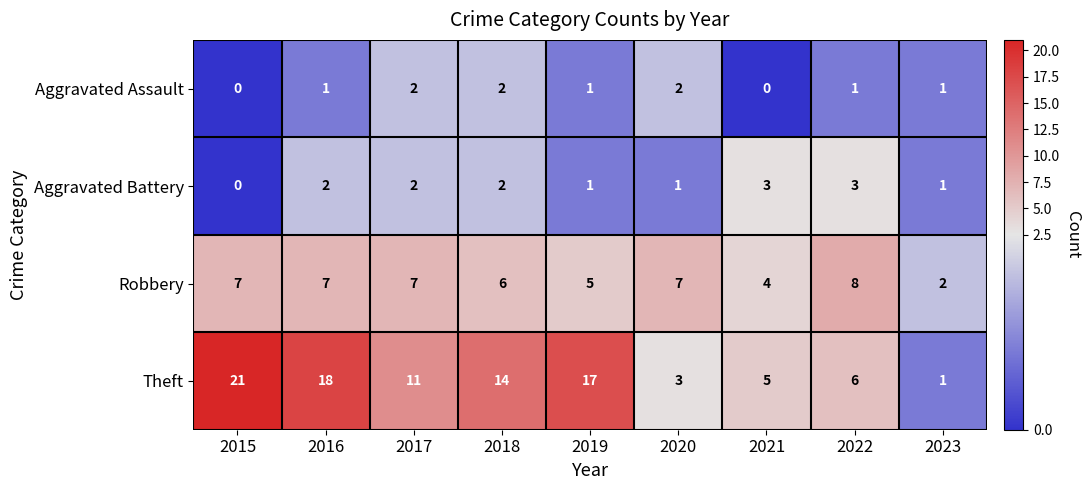

The Theft series shows 18 at 2016. True or false?

True